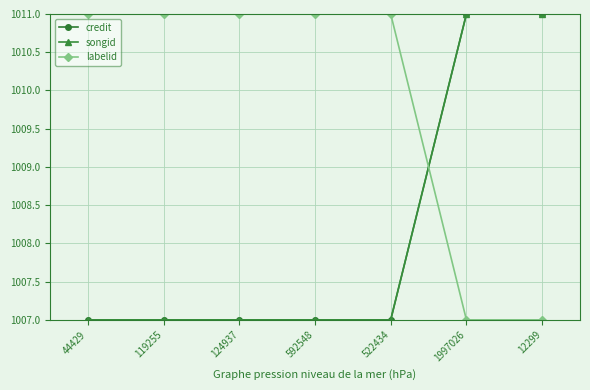

How many times do labelid and songid cross each other?

1